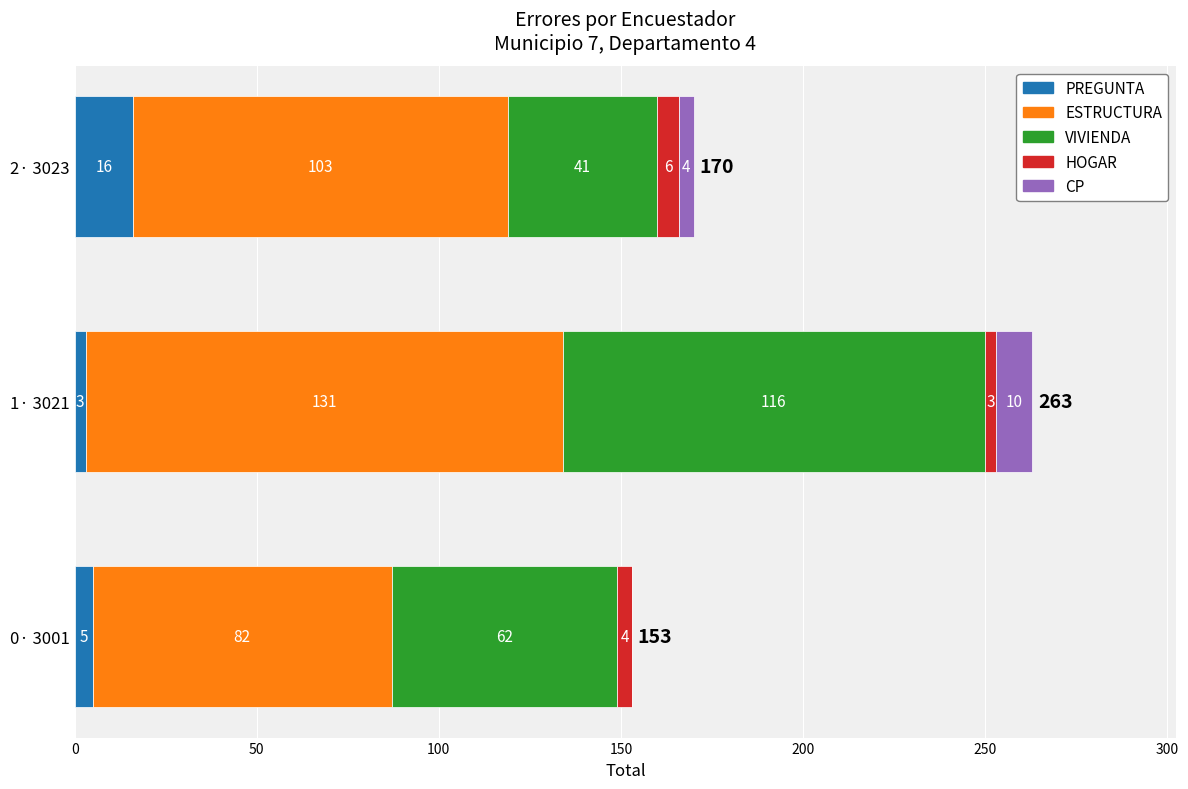

True or false: PREGUNTA has a value of 28 at 2· 3023.

False